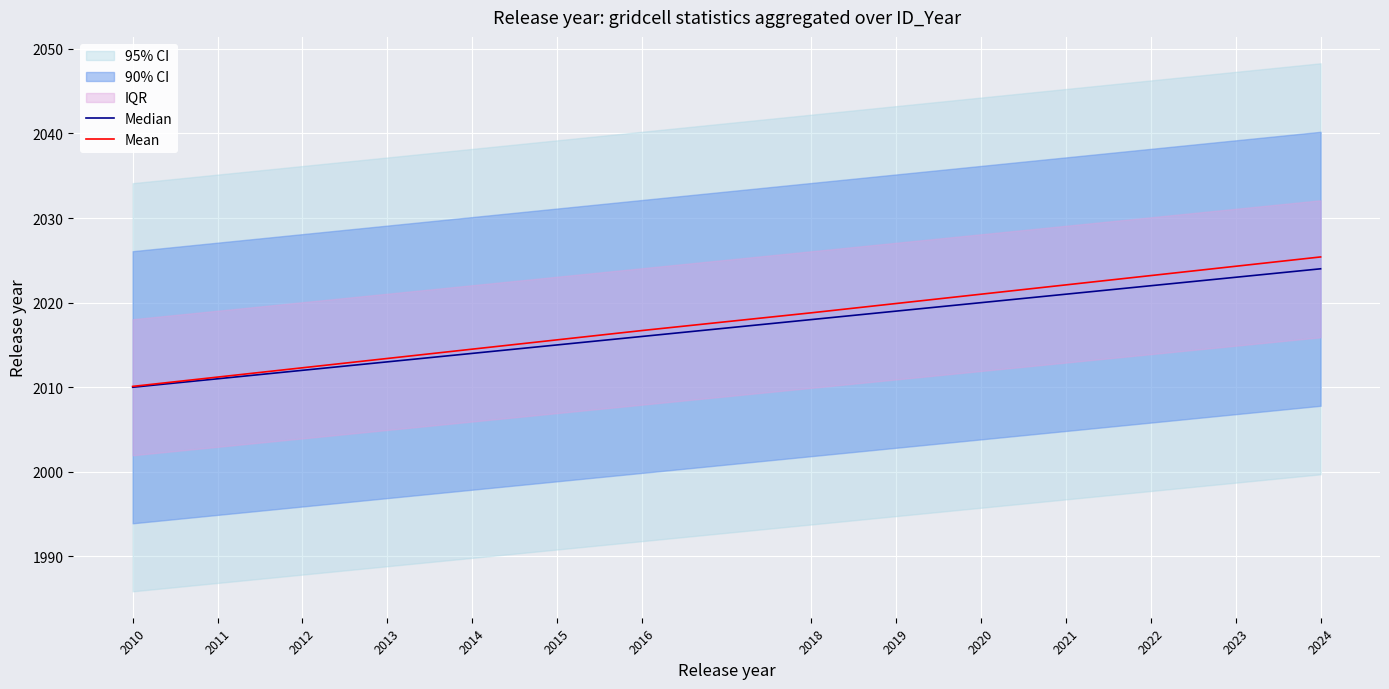

What is the sum of the Median values at 2024 and 2021?

4045.0